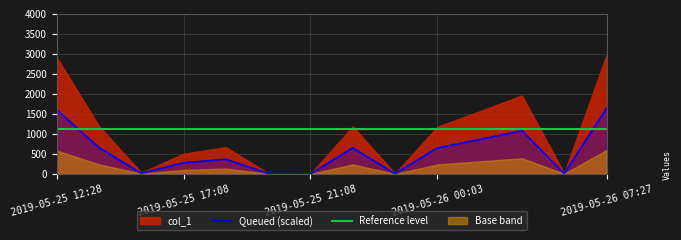

True or false: the data shows 1632.2 at 2019-05-26 07:27.

True